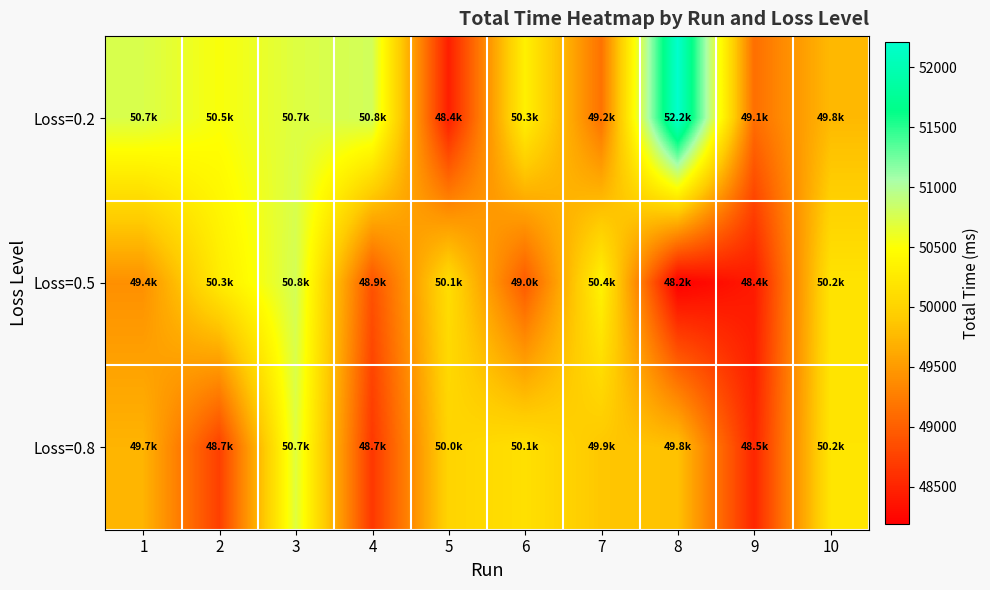

Rank the series at 8 from lowest to highest value.

Loss=0.5, Loss=0.8, Loss=0.2